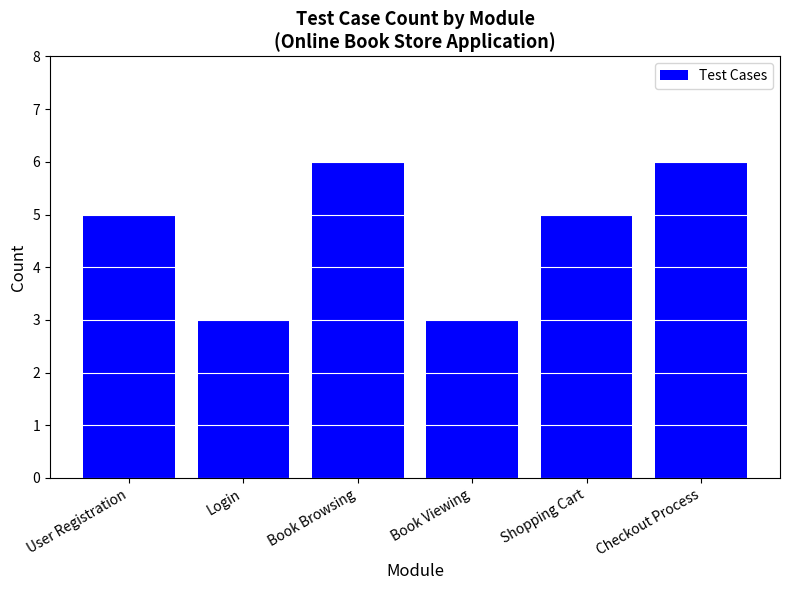

What is the label of the 5th bar from the right?

Login